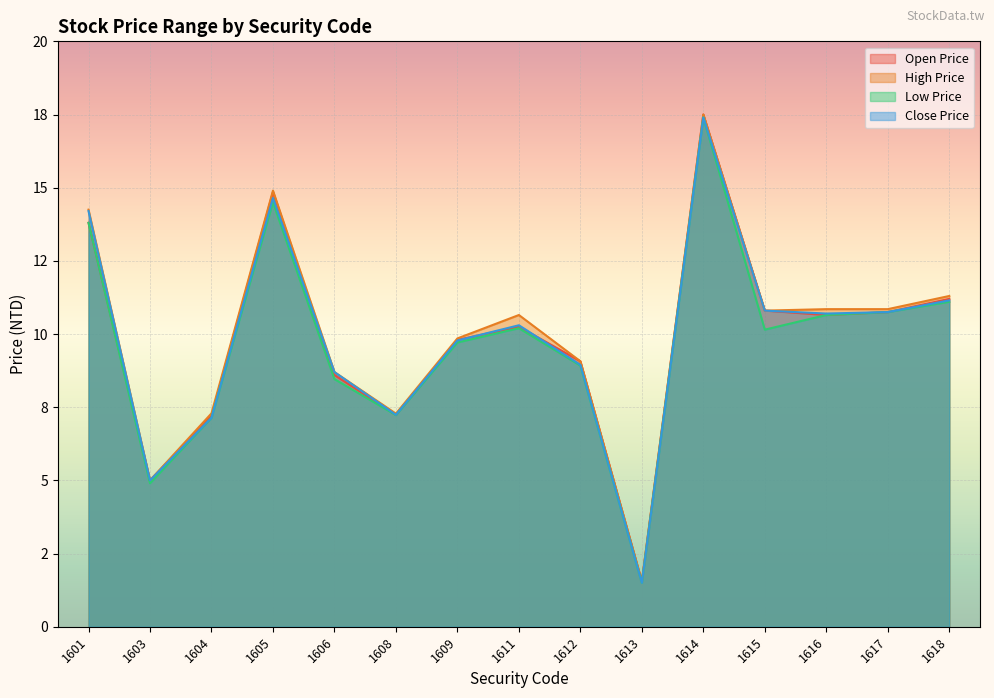

Where is the first local maximum for Close Price?

1605